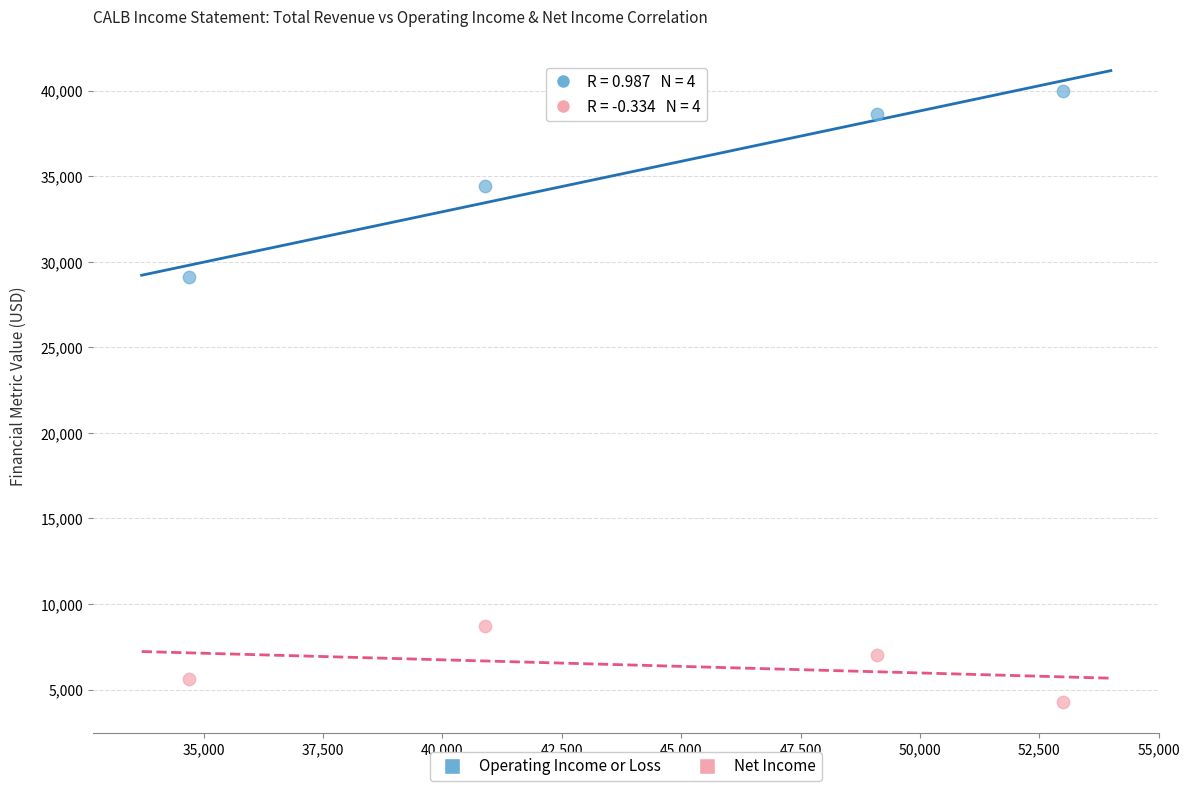

What is the X range (max minus min) for the scatter plot?

18300